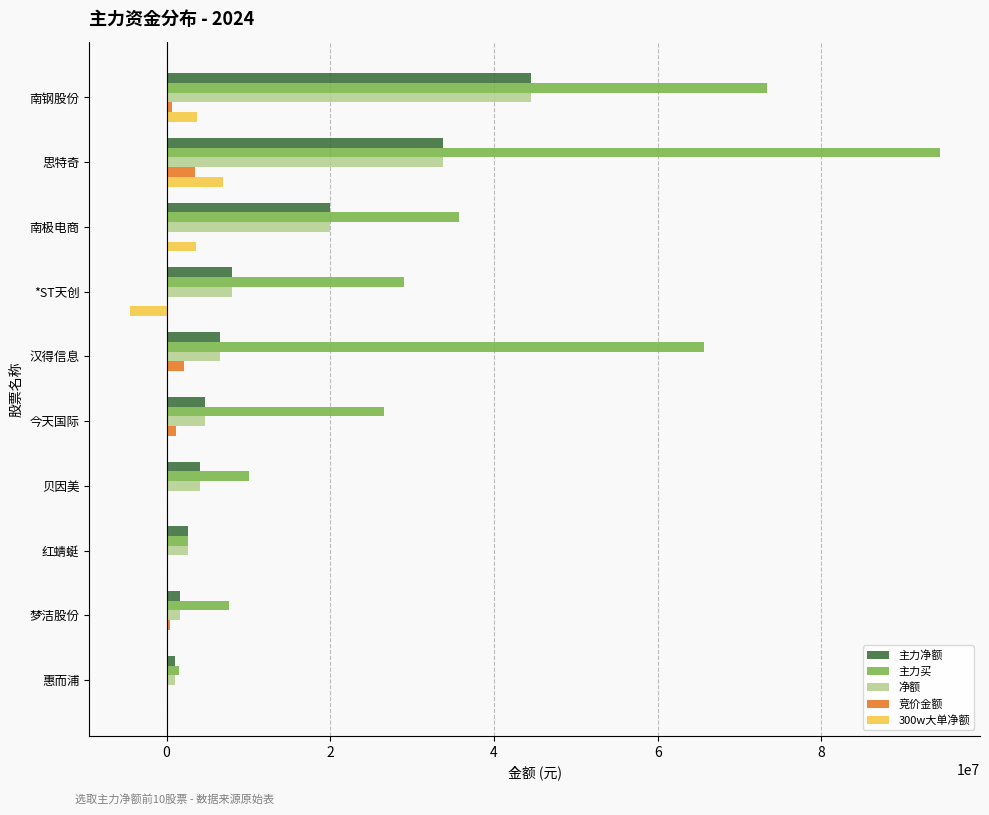

What is the total value across all series at 思特奇?

172202978